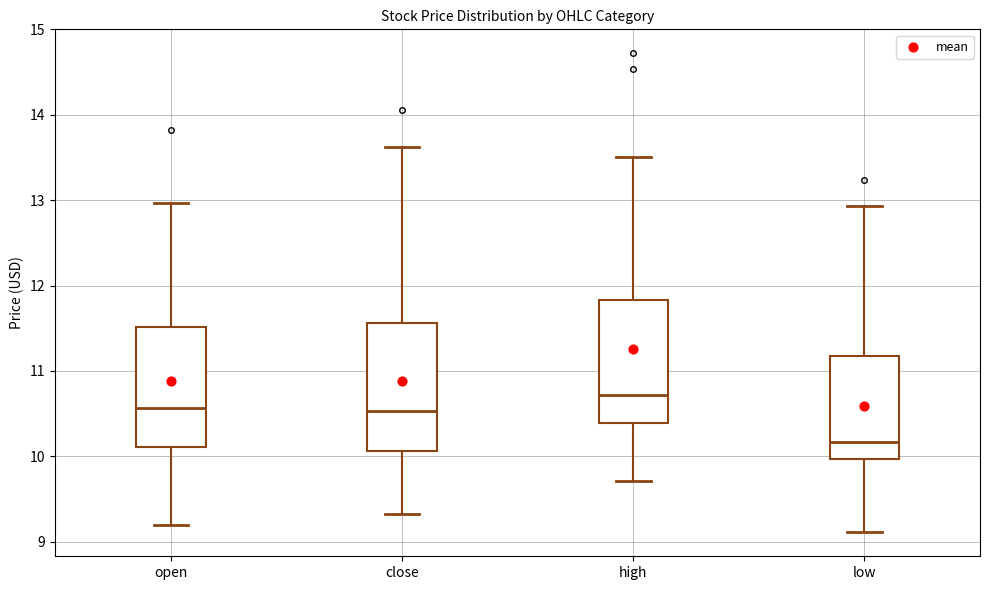

Which box's median line is the lowest?

low